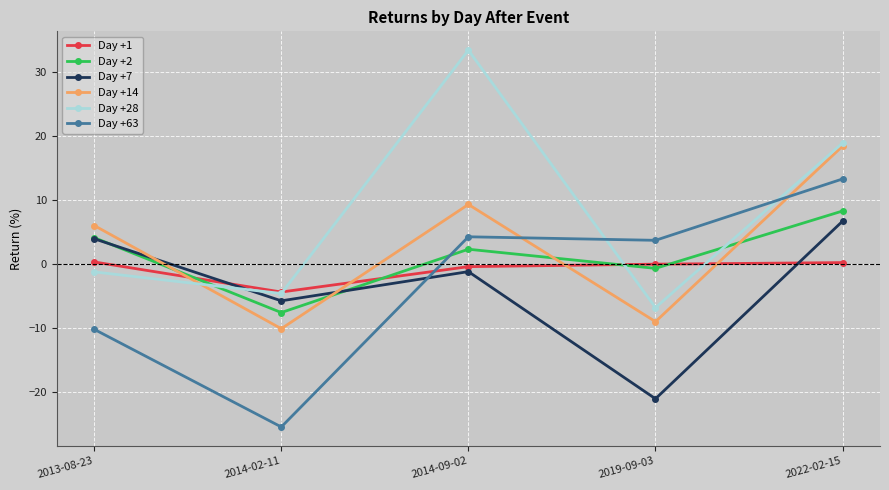

At which category is the sum across all series the highest?

2022-02-15